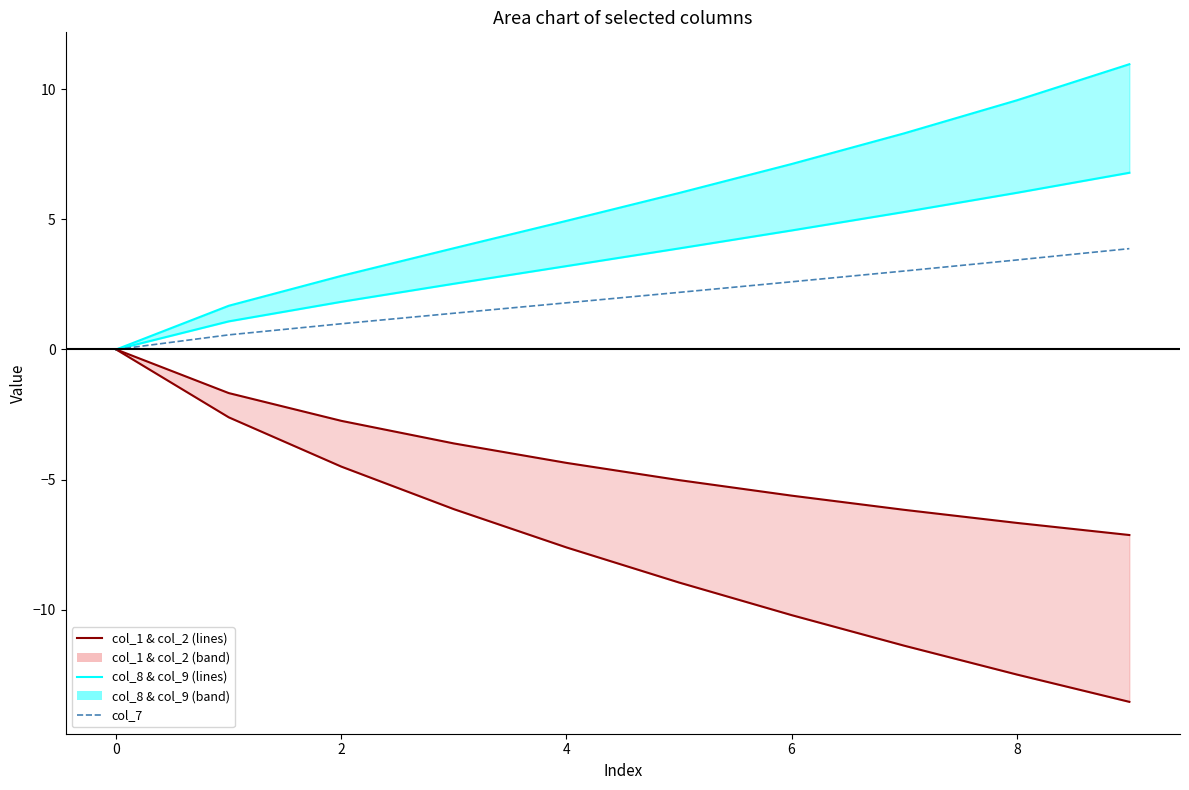

Rank the series at 6 from lowest to highest value.

col_1 line, col_2 line, col_7, col_8 line, col_9 line